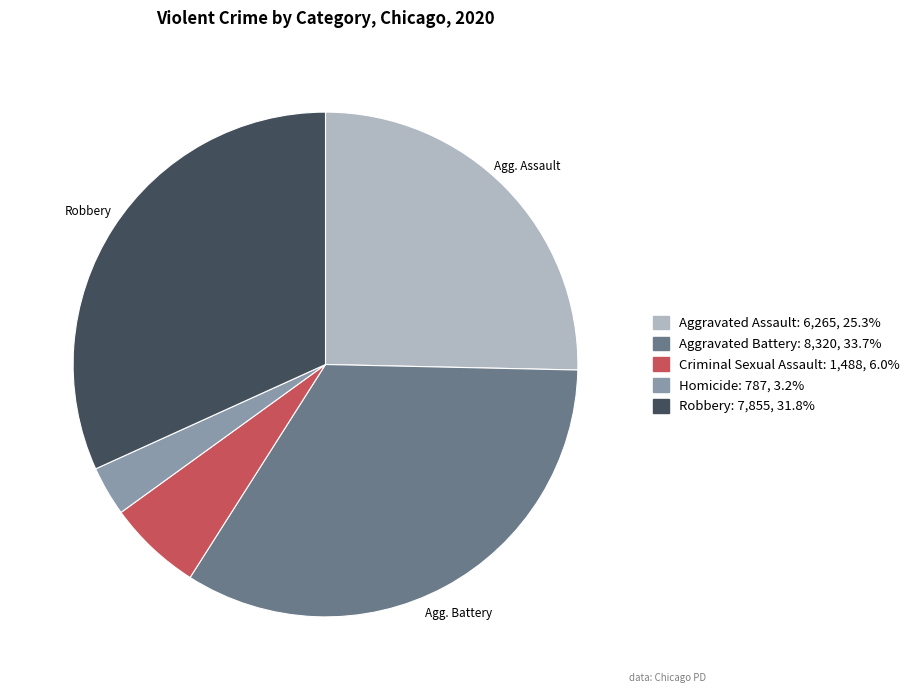

Is there any slice that represents more than half of the pie?

No